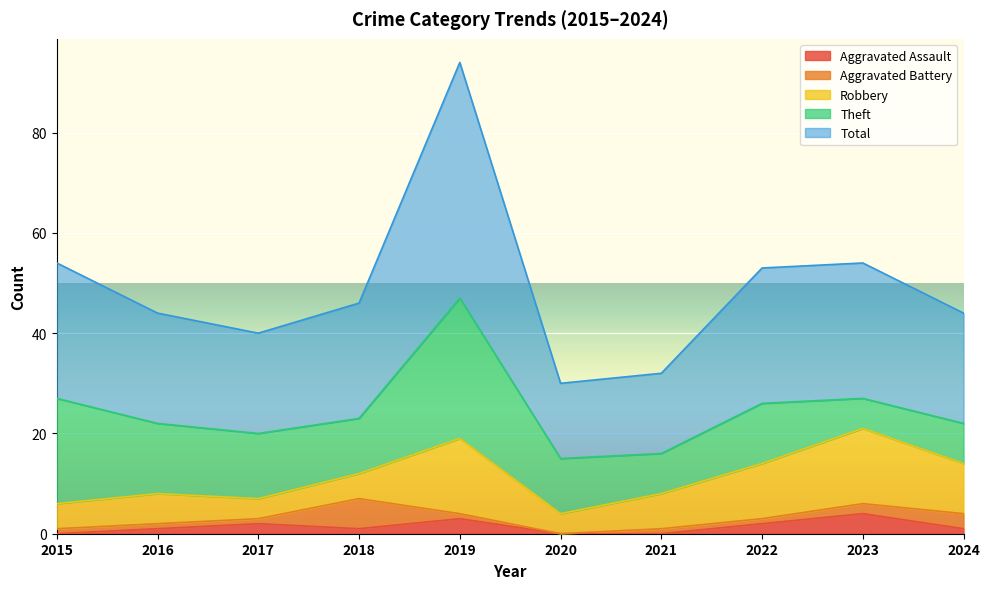

What is the difference between the maximum and minimum values in the Robbery series?

11